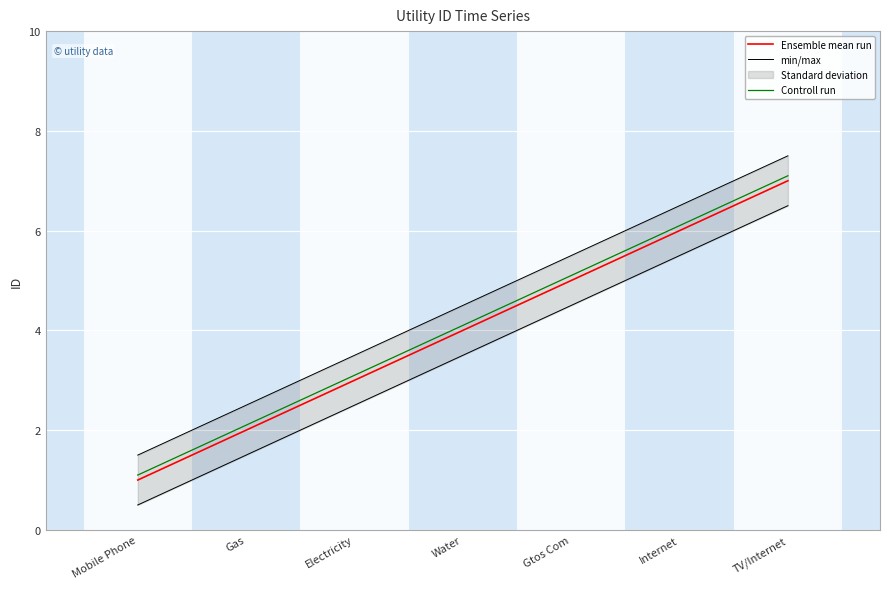

At which label does Ensemble mean run first exceed 4?

Gtos Com